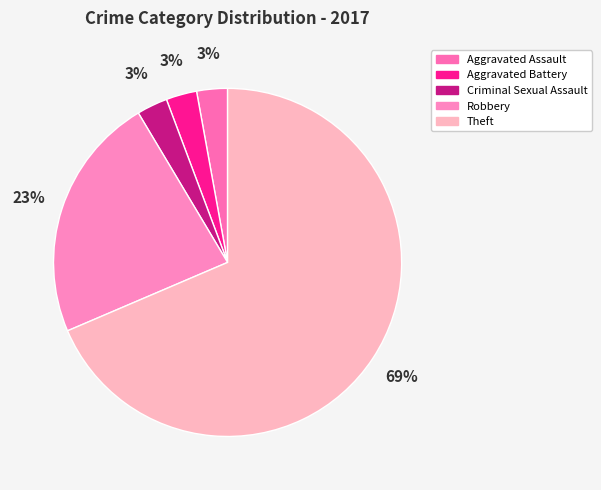

Is it true that Aggravated Assault is 3% of the pie?

True